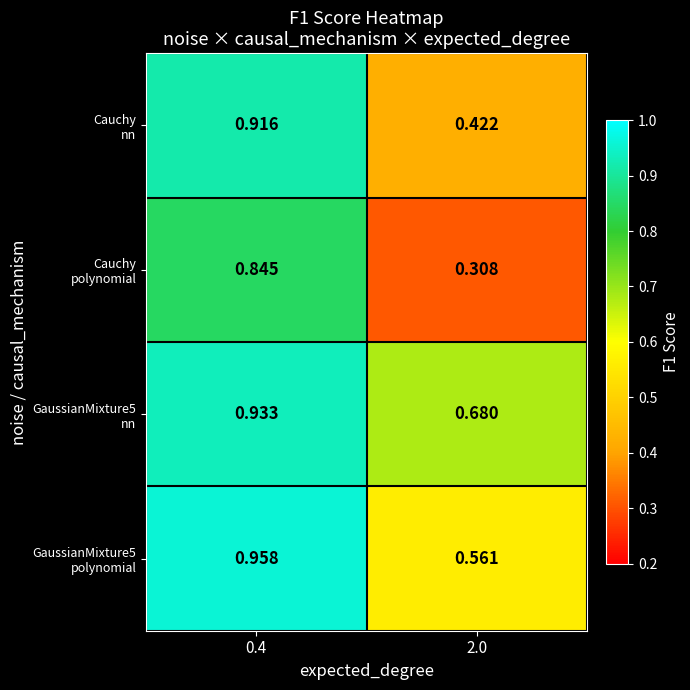

Which series has the largest range (max minus min)?

Cauchy polynomial